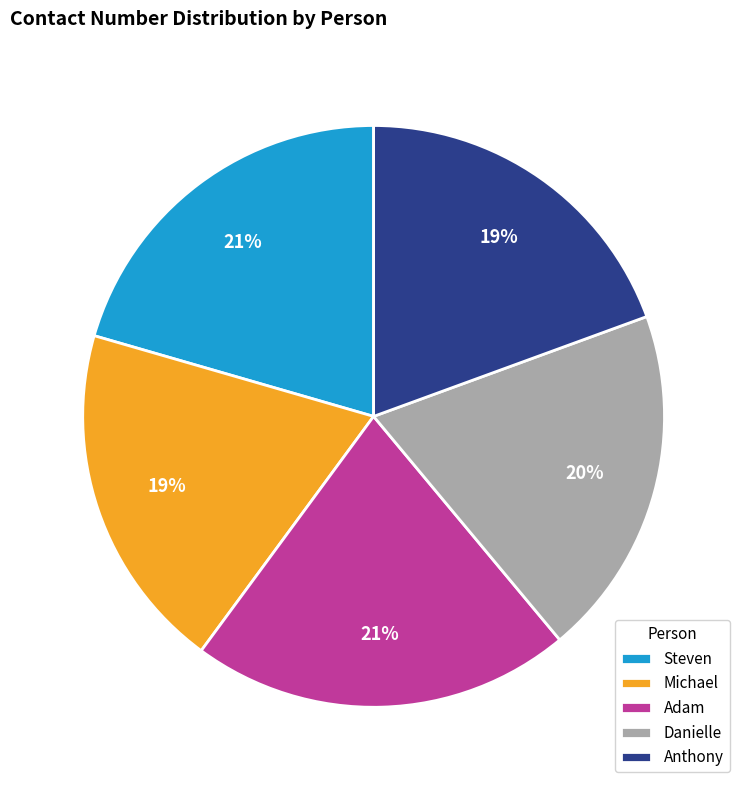

Is Danielle the majority of the pie?

No